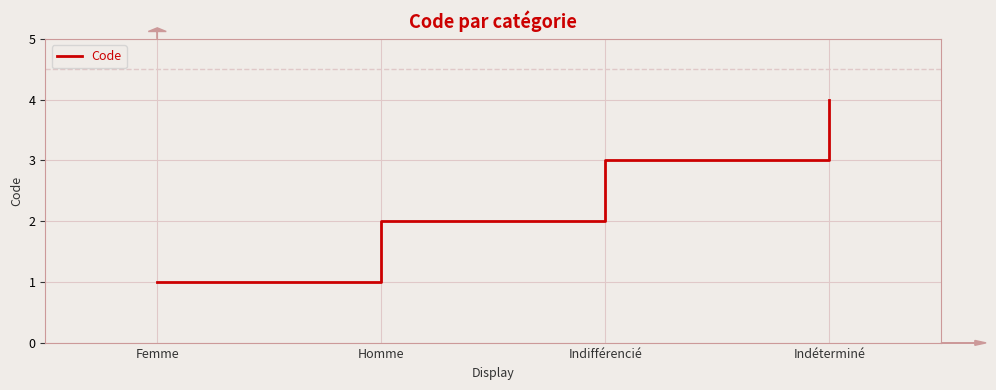

List the labels in order of value, smallest first.

Femme, Homme, Indifférencié, Indéterminé